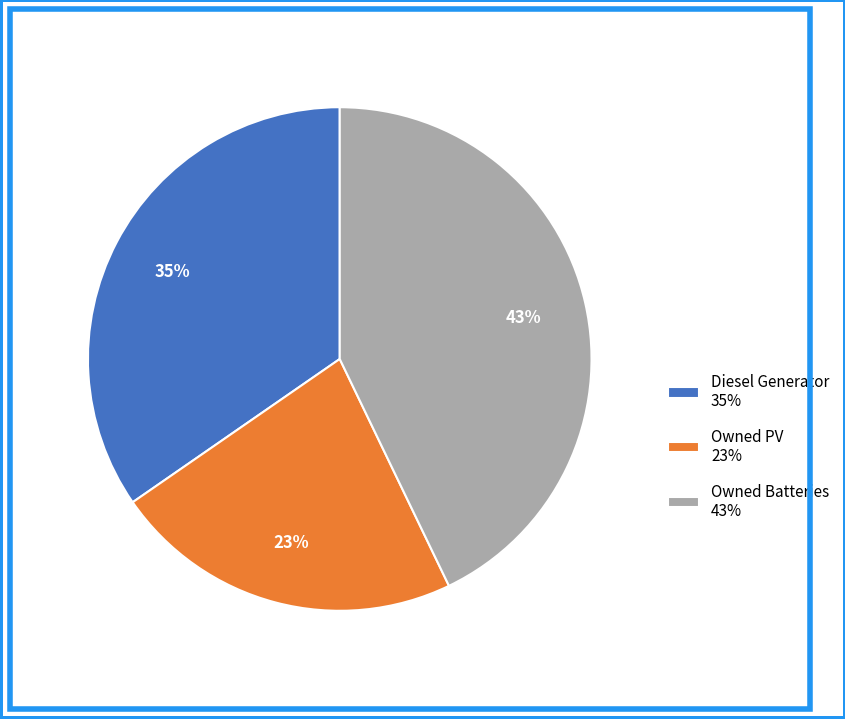

Rank the categories by value from highest to lowest.

Owned Batteries, Diesel Generator, Owned PV